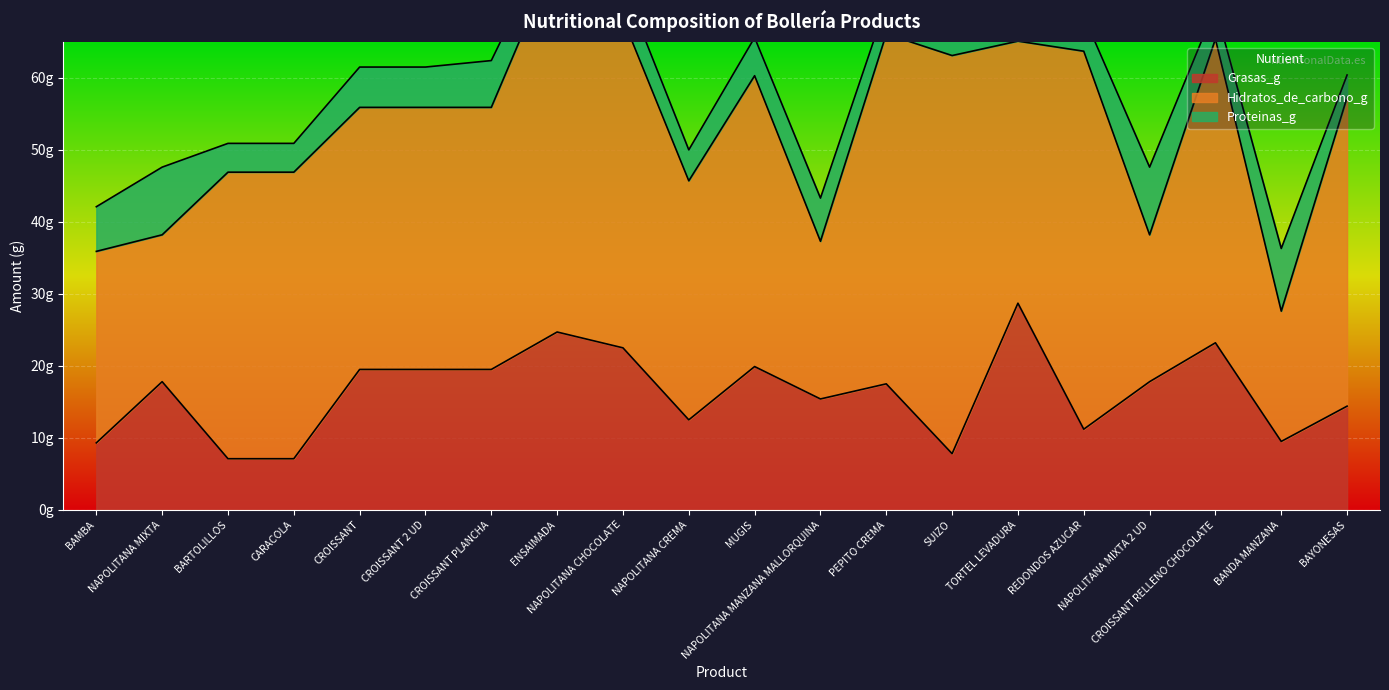

What is the label of the 1st point from the right?

BAYONESAS